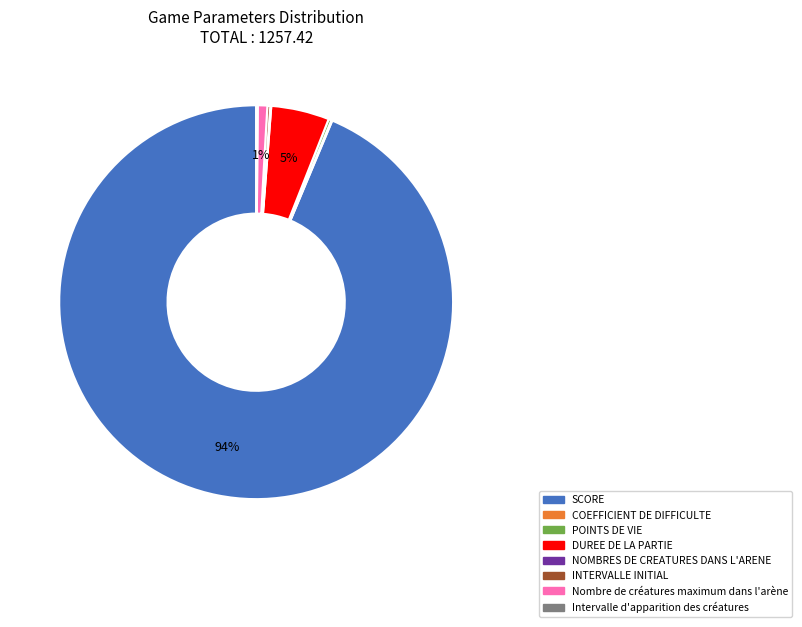

Between SCORE and DUREE DE LA PARTIE, which is larger?

SCORE